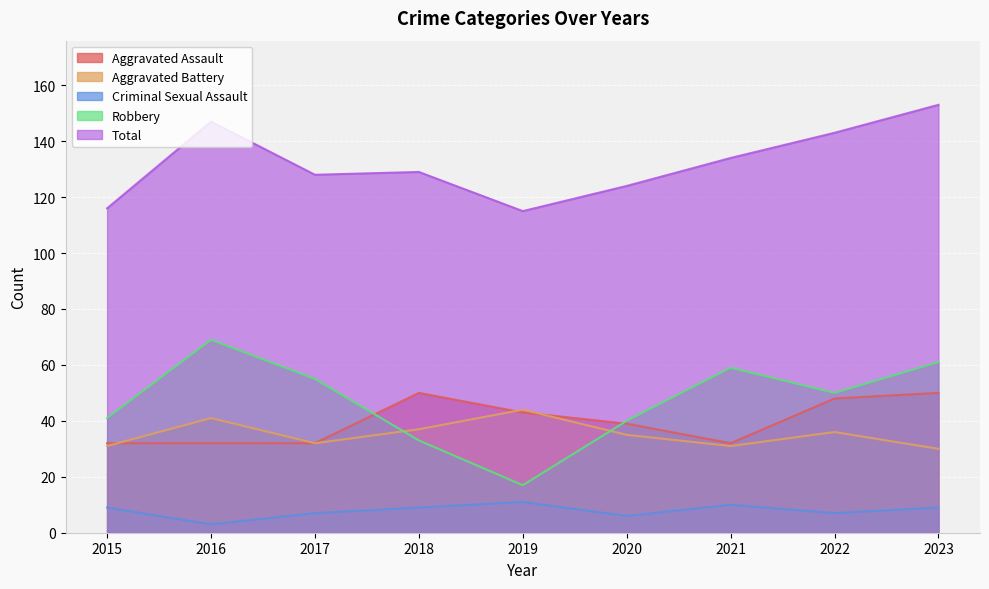

What is the sum of the Total values at 2021 and 2019?

249